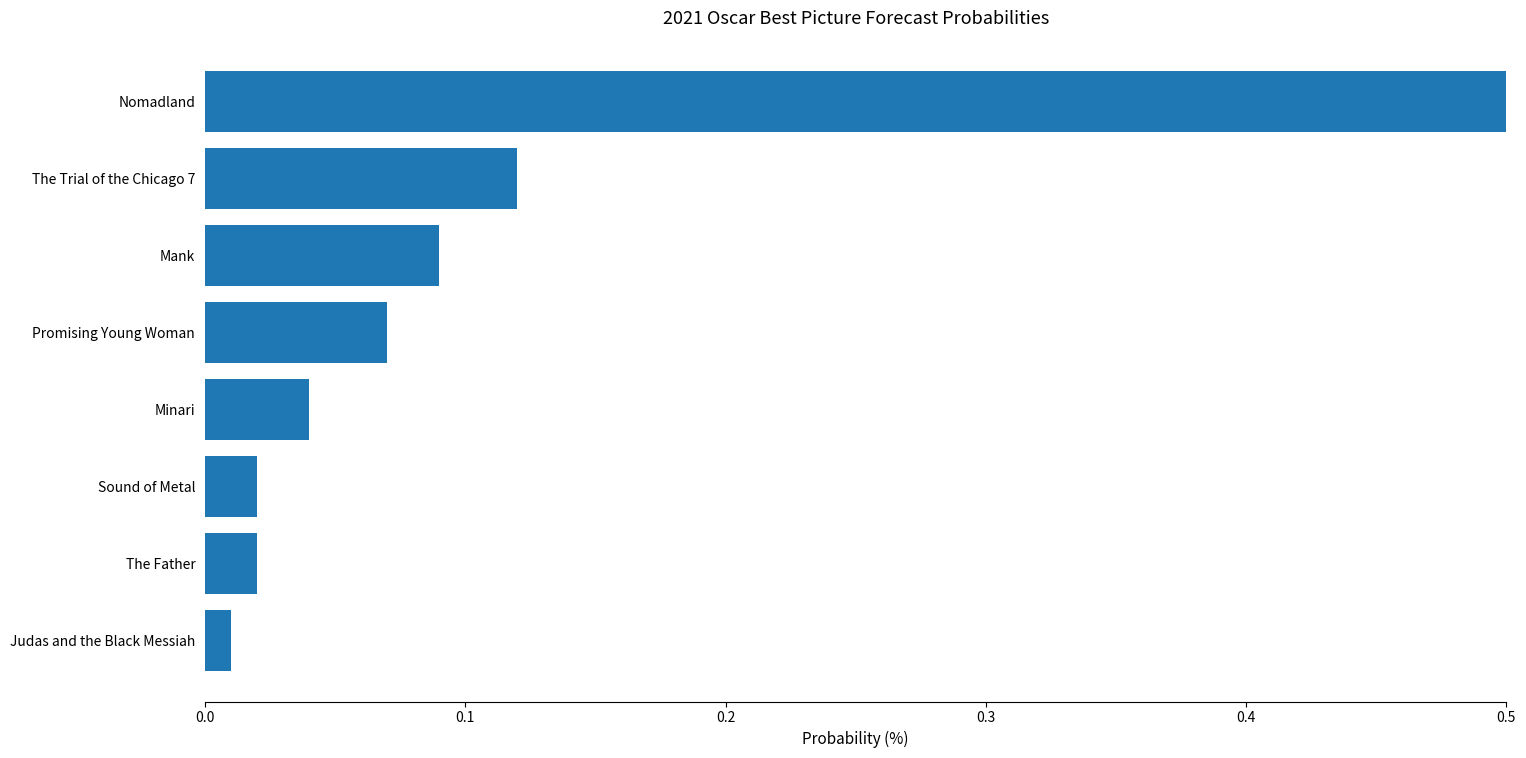

How many data points are above 7?

3